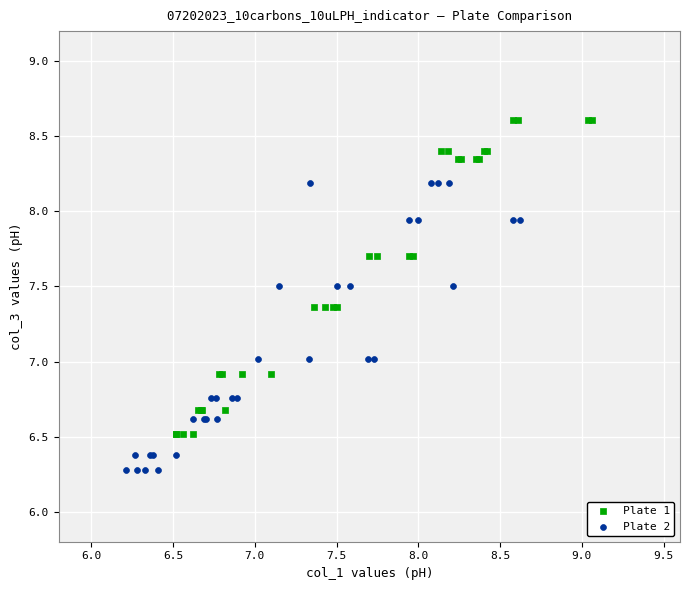

Which series reaches the minimum Y coordinate?

Plate 2